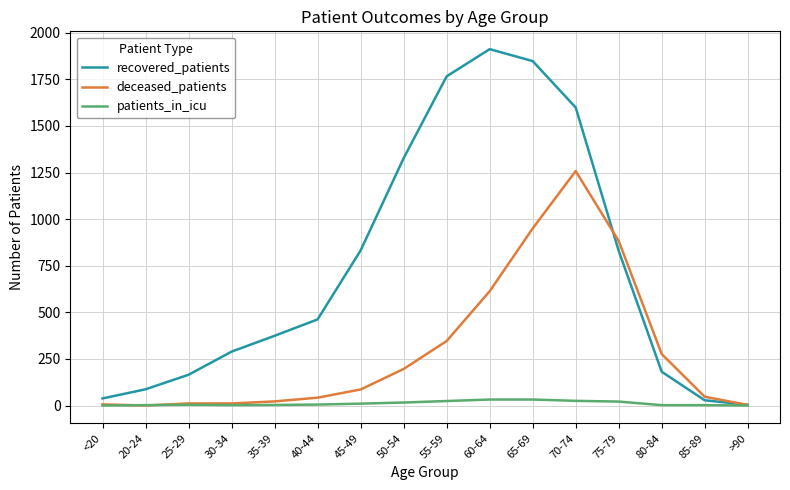

At which category is the sum across all series the highest?

70-74